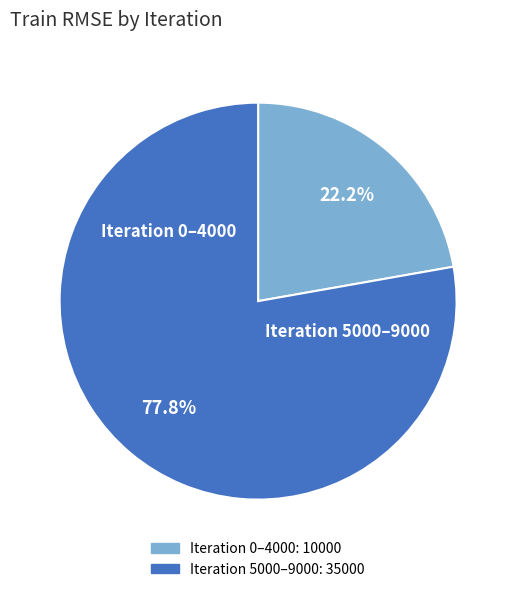

Count the number of slices in the pie.

2